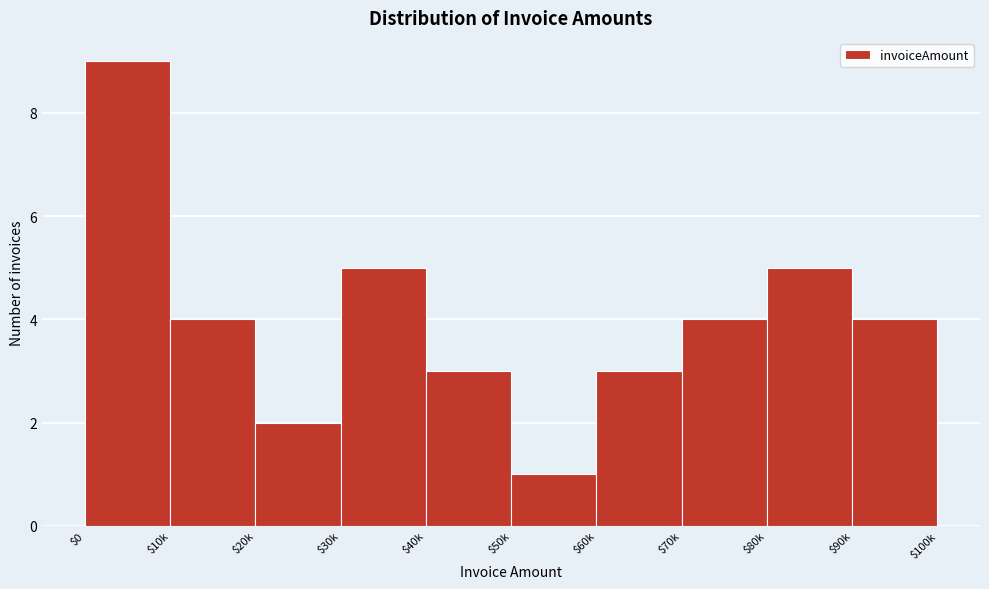

Reading left to right, transcribe all the data shown in this chart.

9	4	2	5	3	1	3	4	5	4